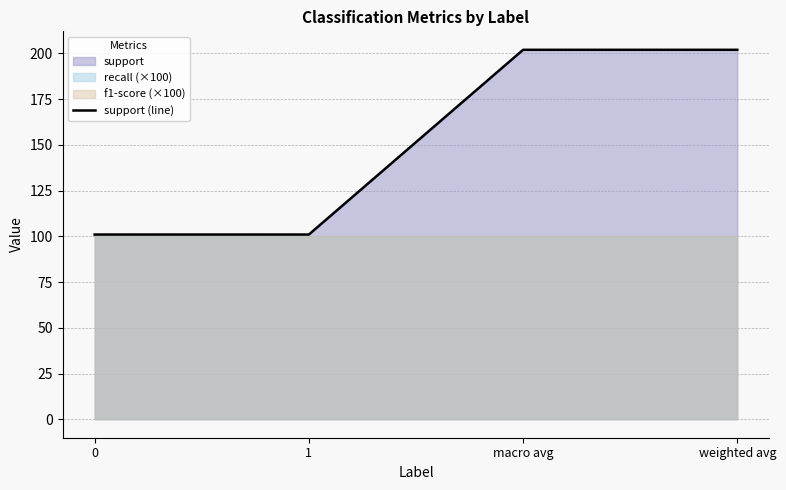

What is the sum of the values at 0 and weighted avg?

303